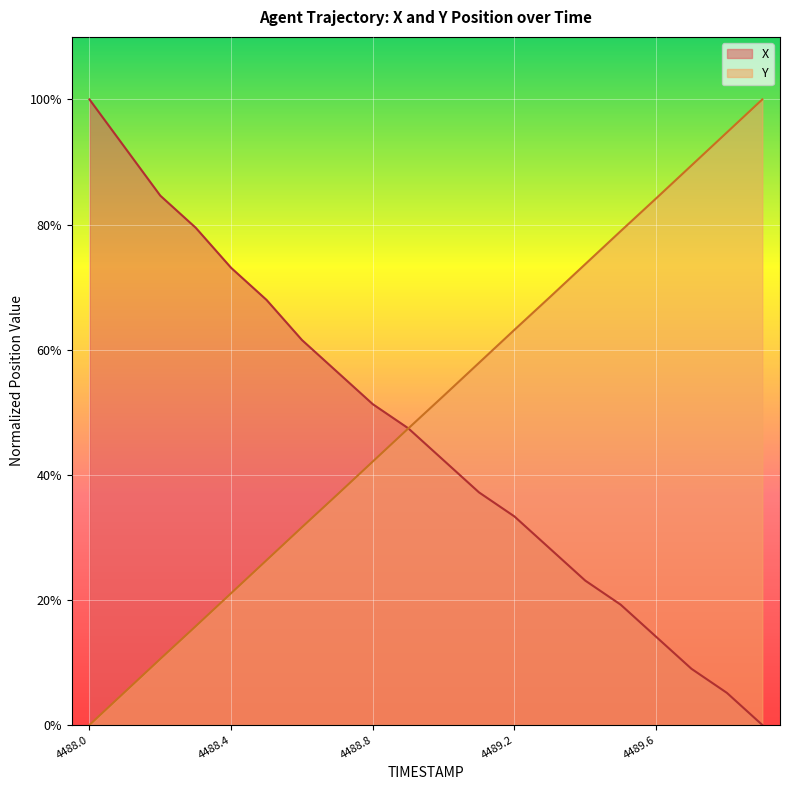

How many positive values does the X series have?

19